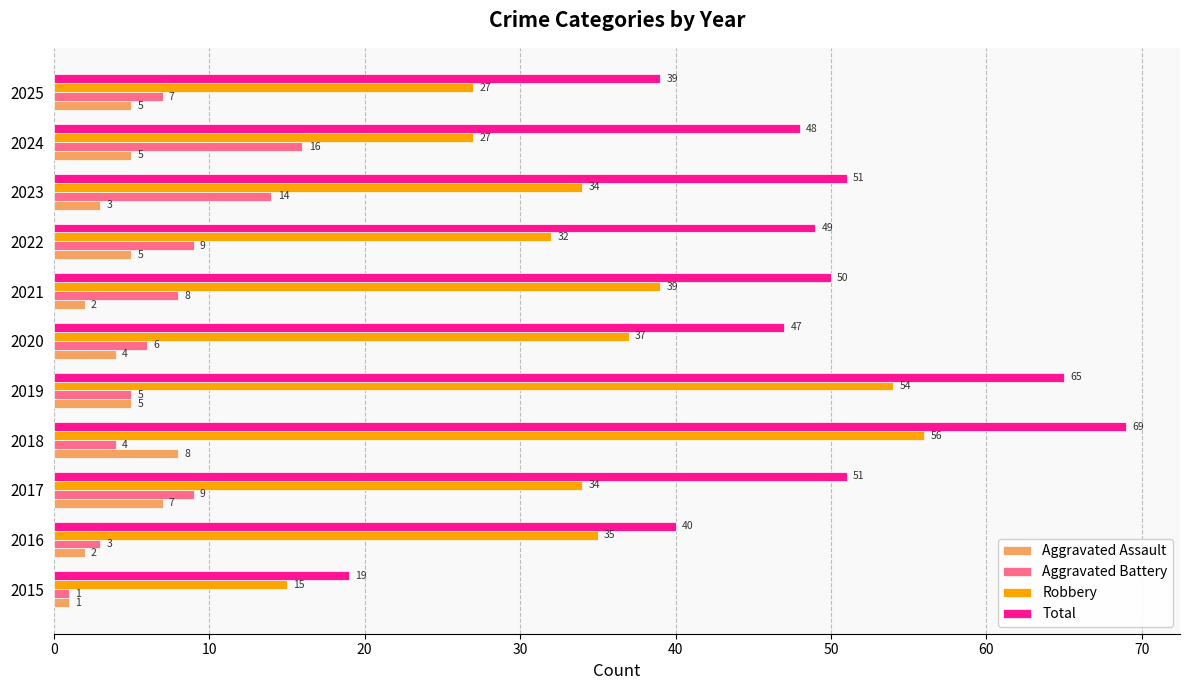

How many values in the Aggravated Battery series are below 7?

5